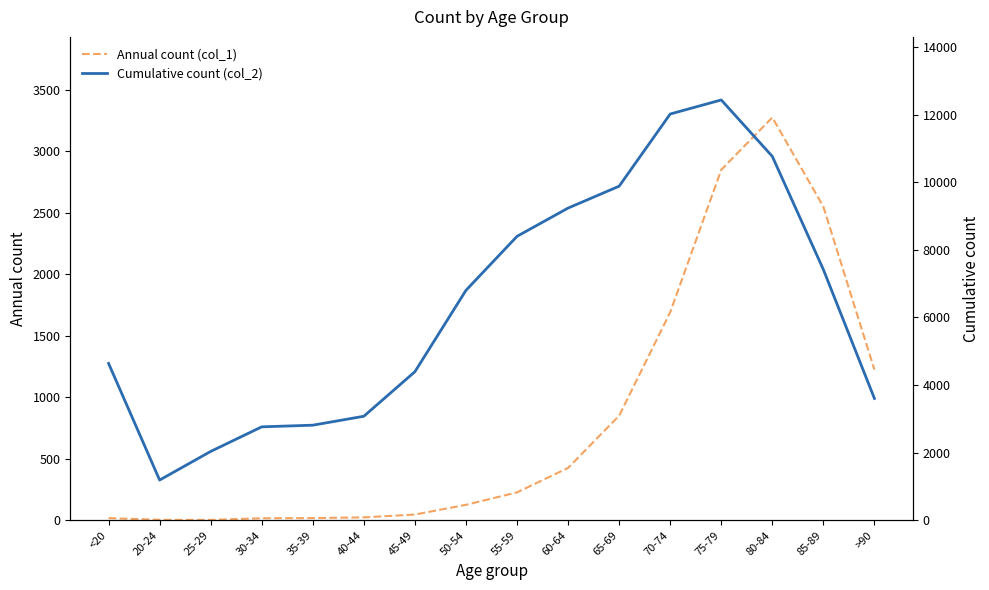

True or false: Cumulative count (col_2) and Annual count (col_1) intersect in this chart.

False